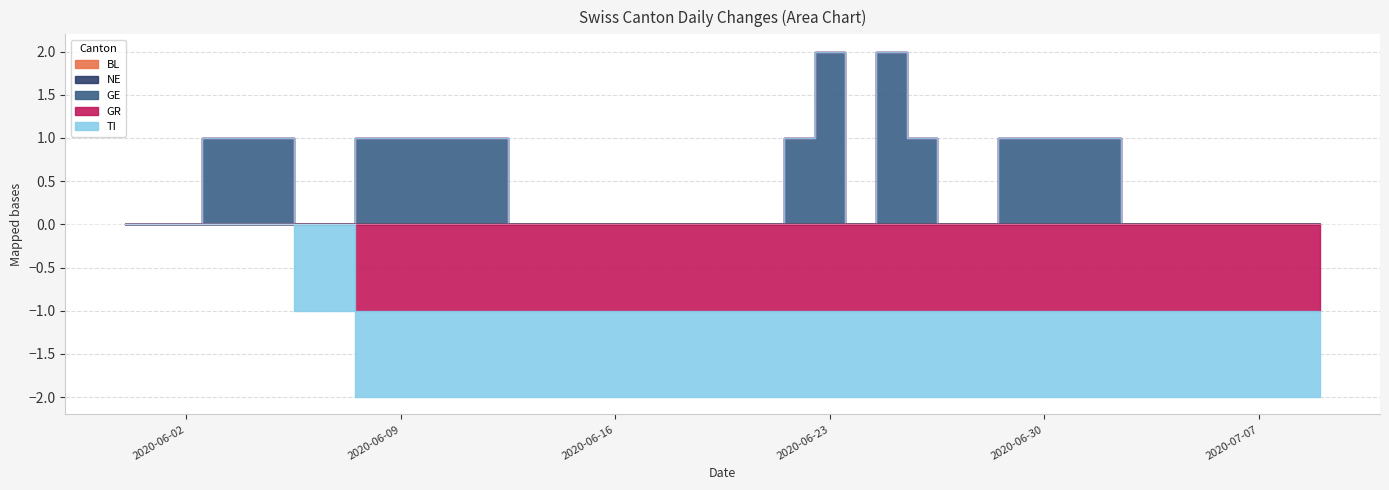

The GE series shows 1 at 2020-06-05. True or false?

True